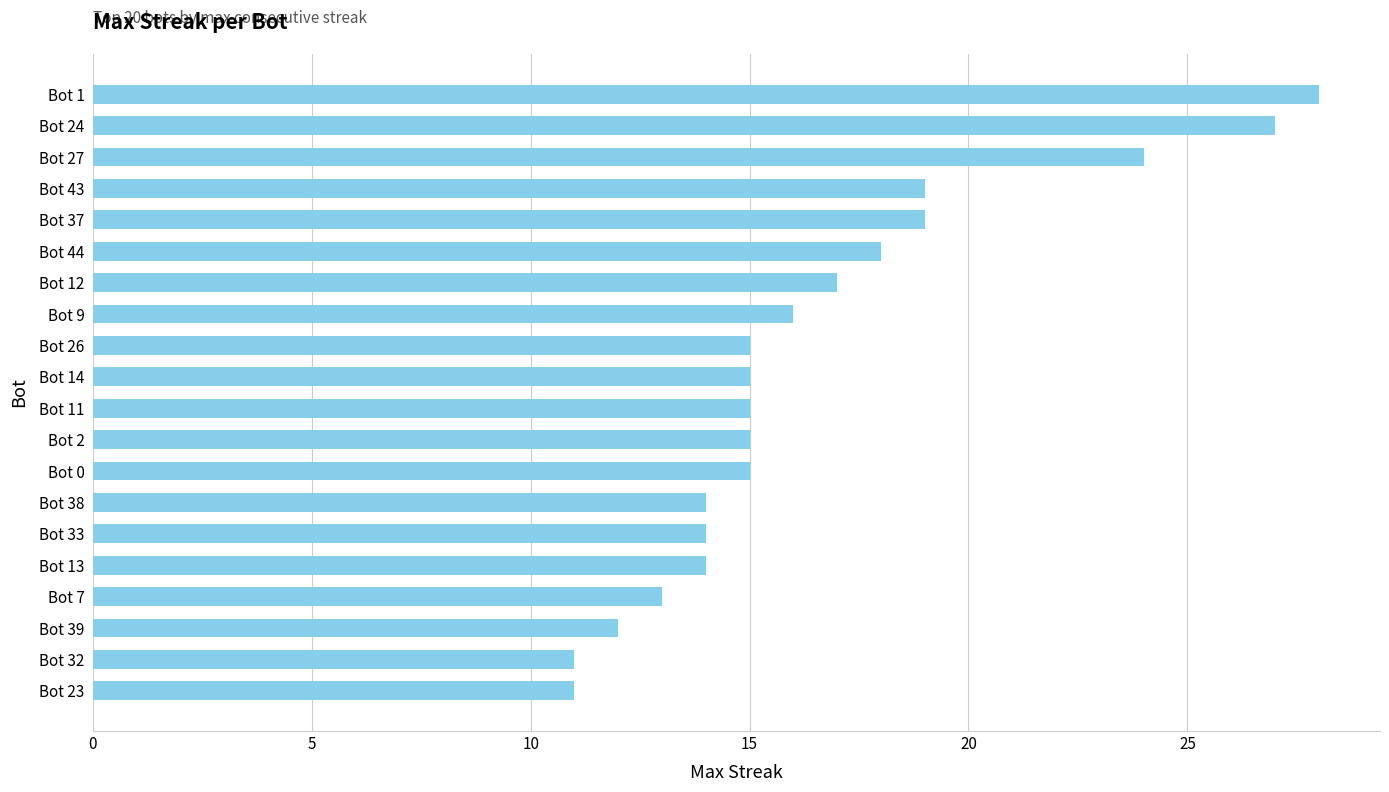

Which has a higher value, Bot 7 or Bot 27?

Bot 27